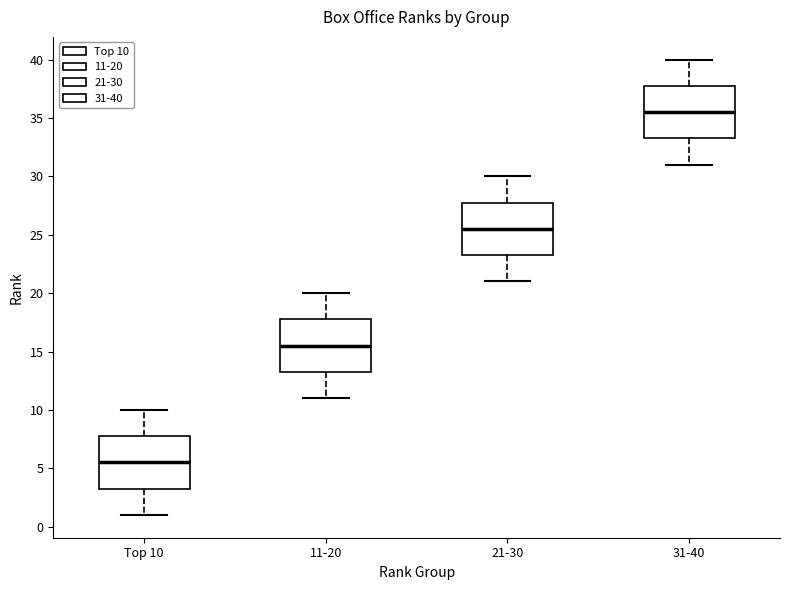

Which box has the highest median line?

31-40